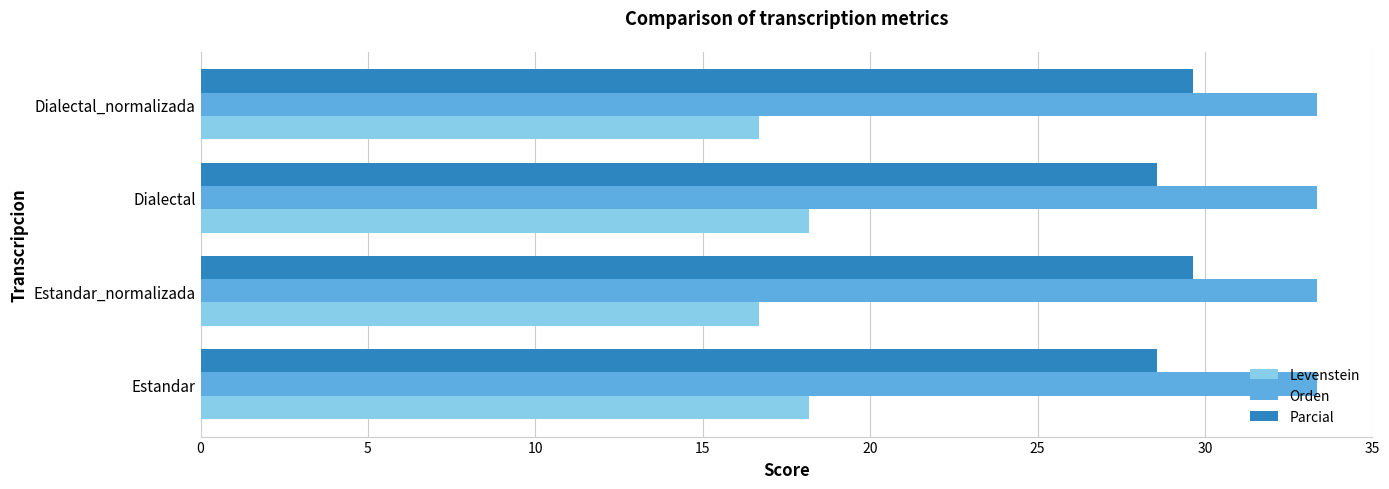

Count the number of data series in this chart.

3